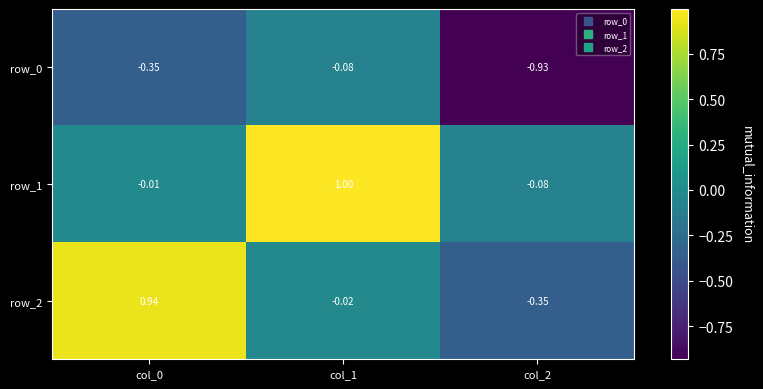

Is the value of row_2 at col_1 greater than the value of row_1 at col_2?

Yes